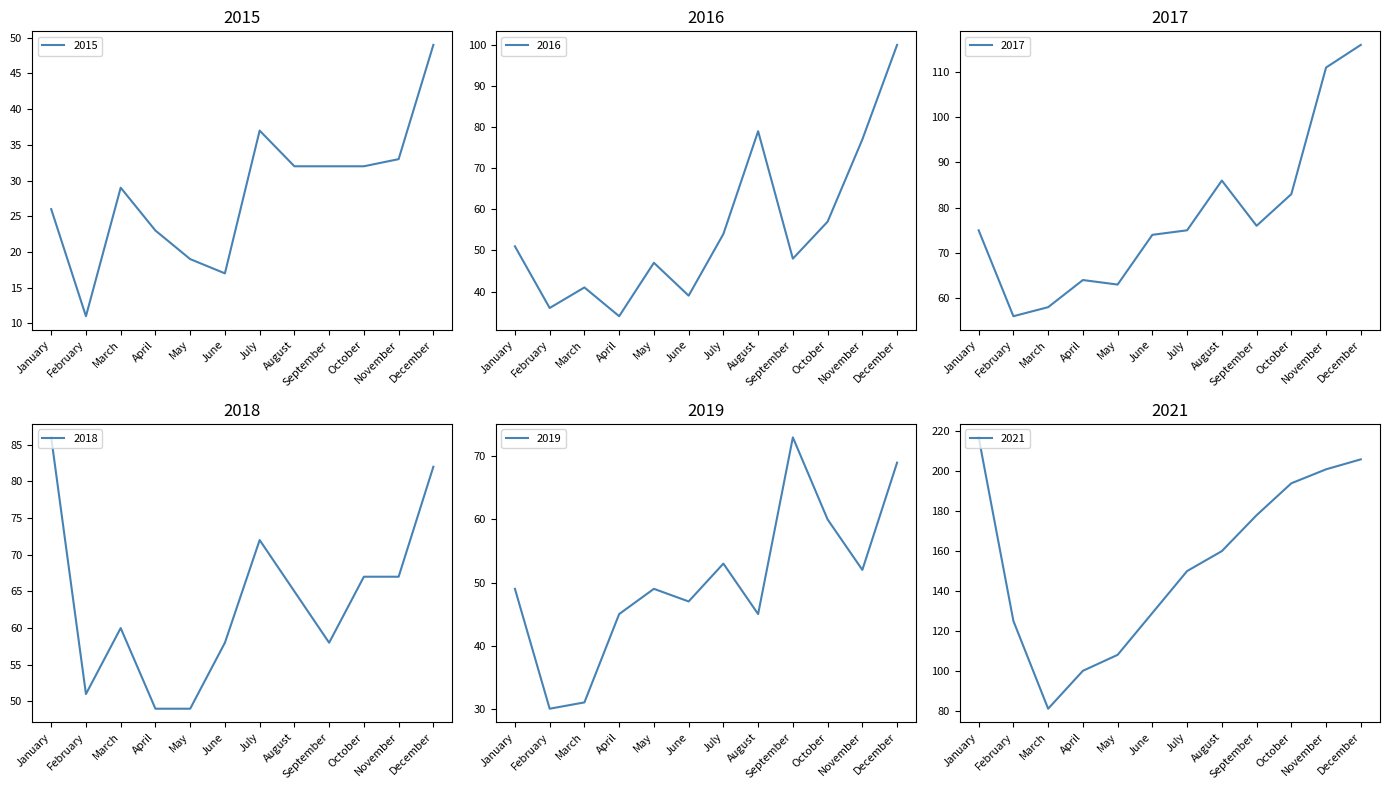

What is the difference between the 2015 values at July and September?

5